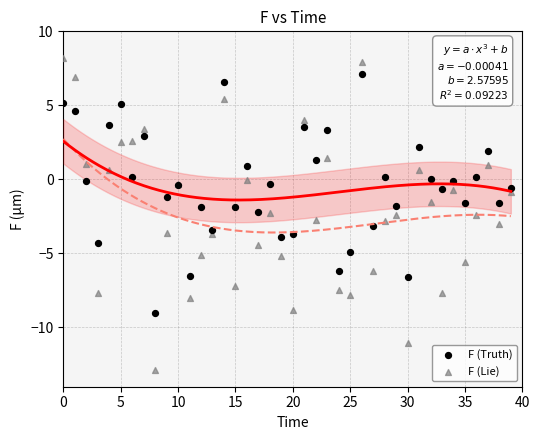

Which series has the widest spread of Y values?

F (Lie)